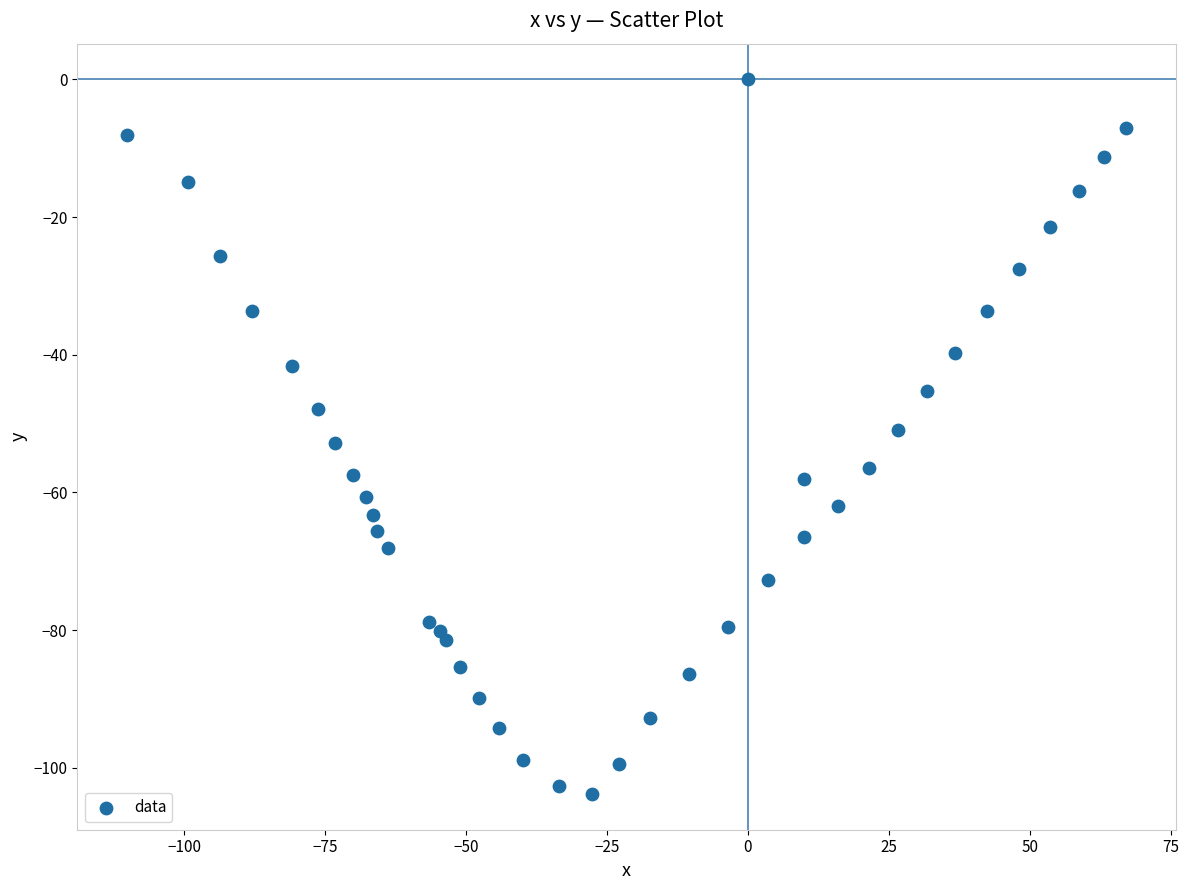

What is the range of Y values (max minus min)?

103.8